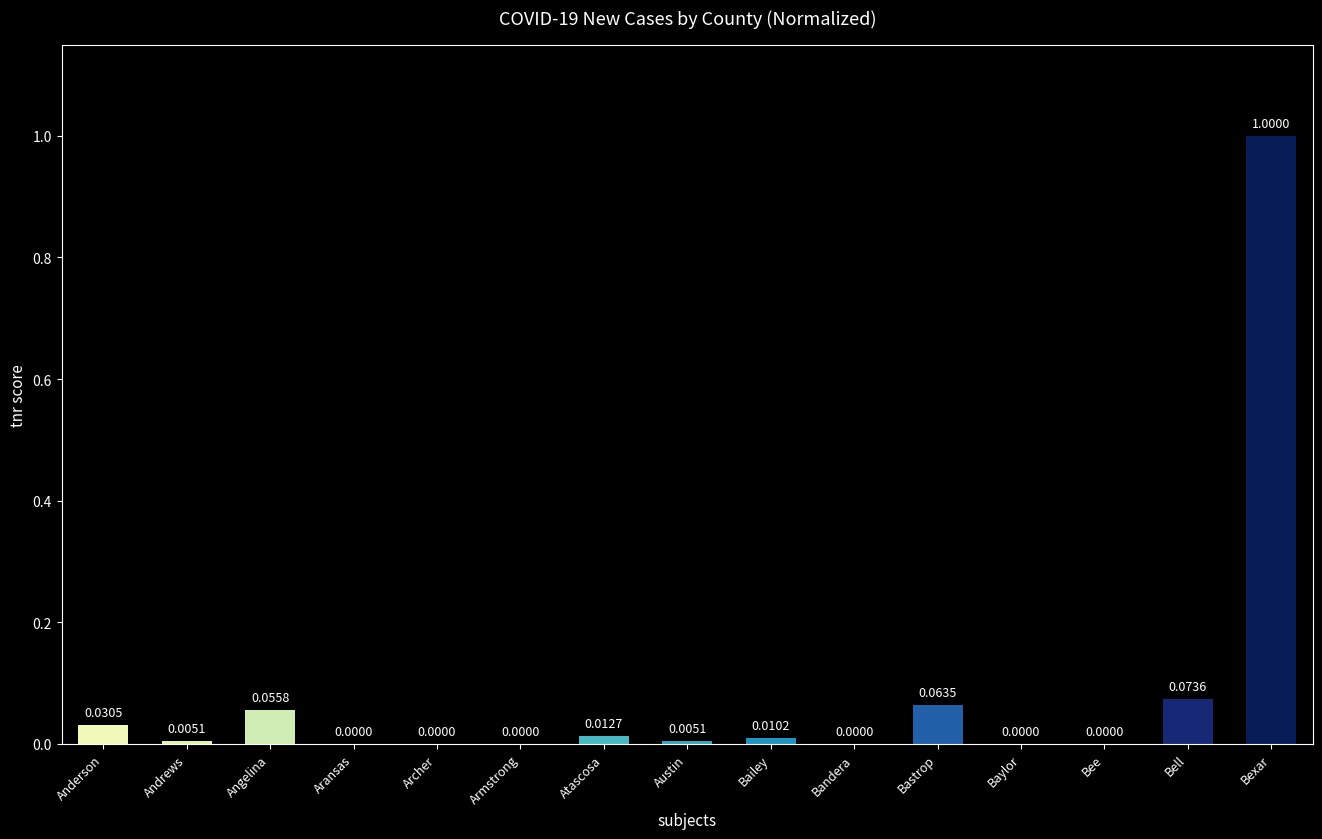

Between Bailey and Andrews, which is larger?

Bailey